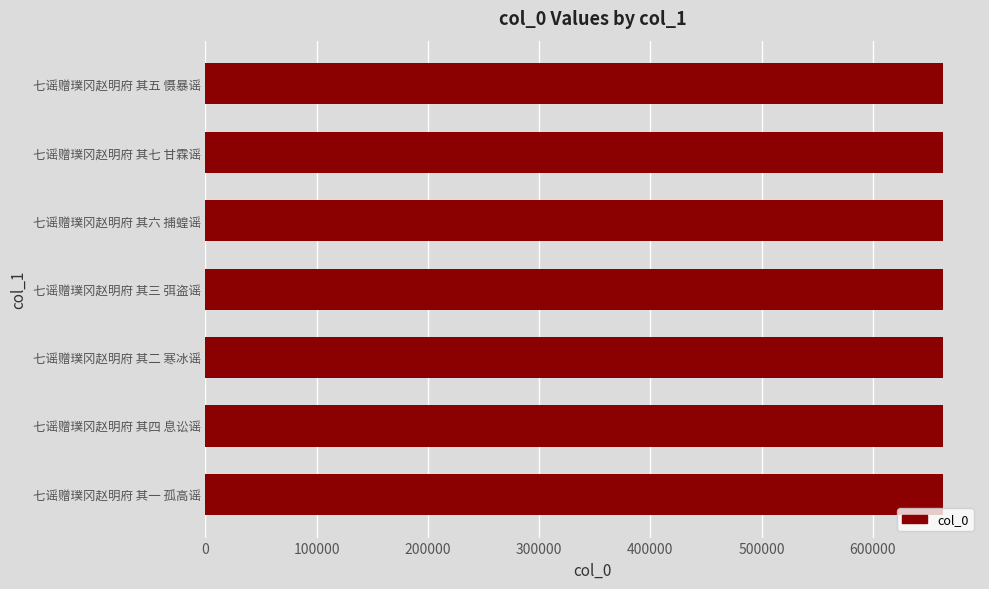

Read the value at 七谣赠璞冈赵明府 其三 弭盗谣.

663094